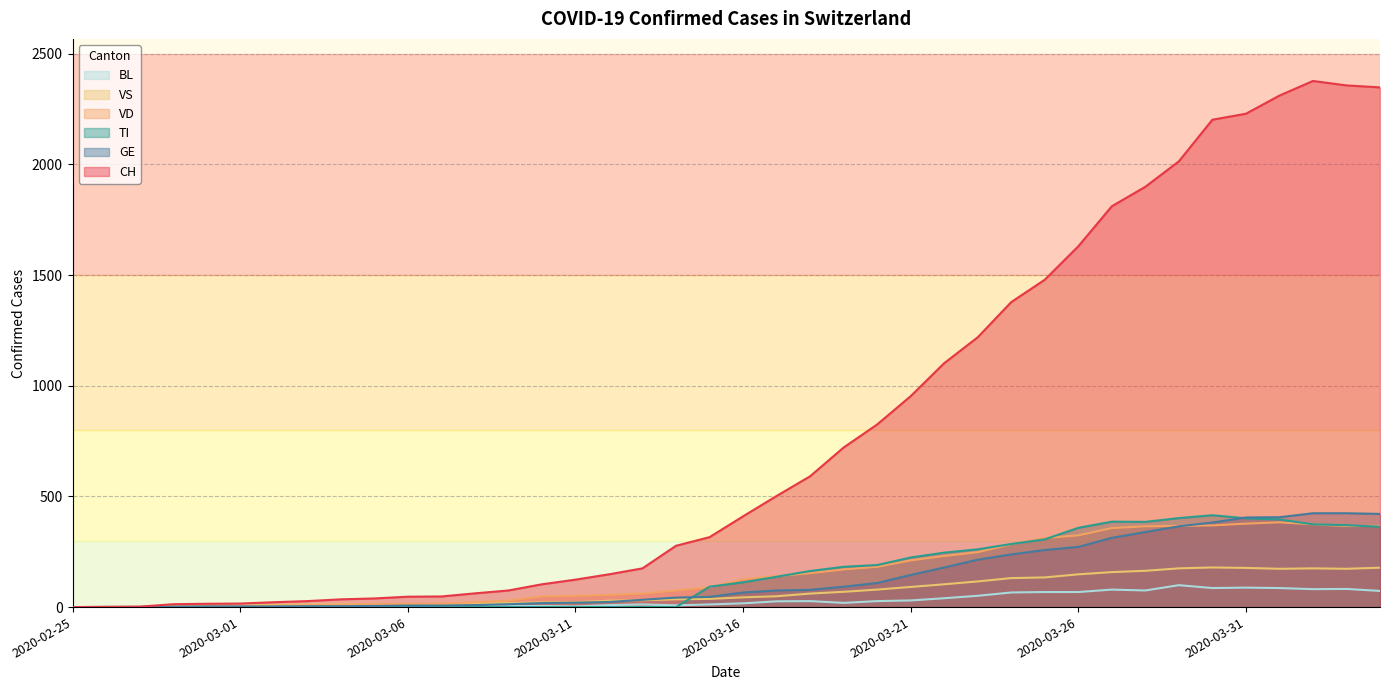

What is the approximate value of VD at 2020-03-29, to the nearest 5?

365